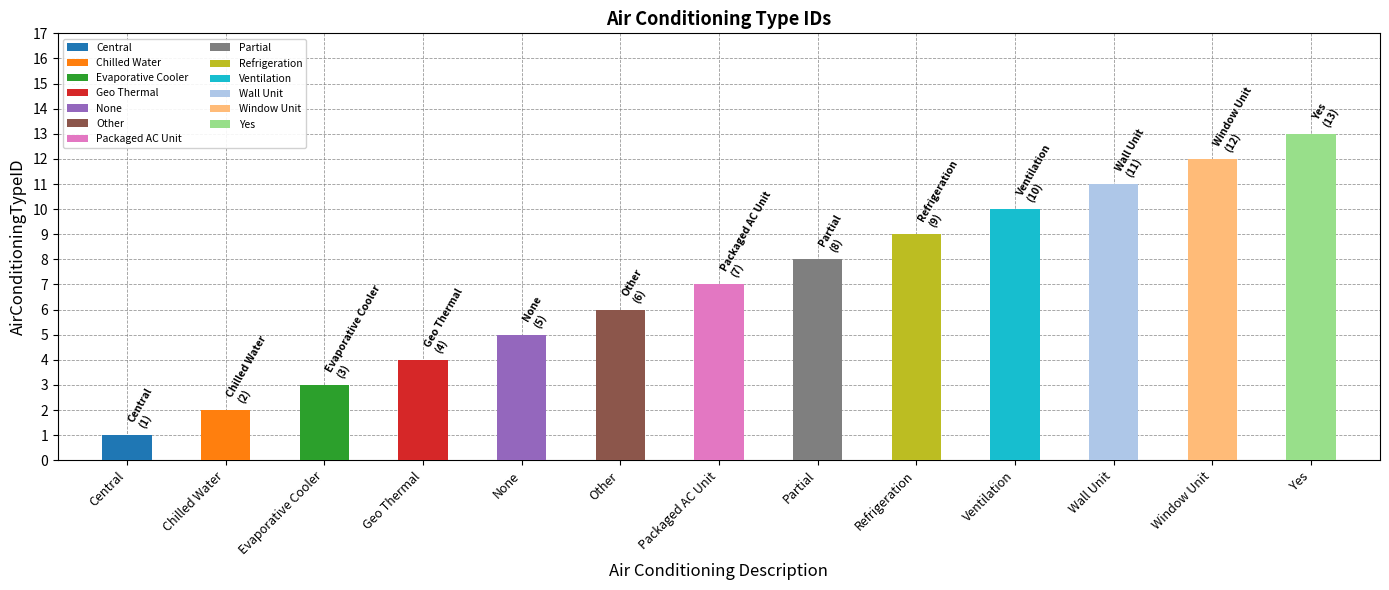

True or false: the data shows 2 at Other.

False